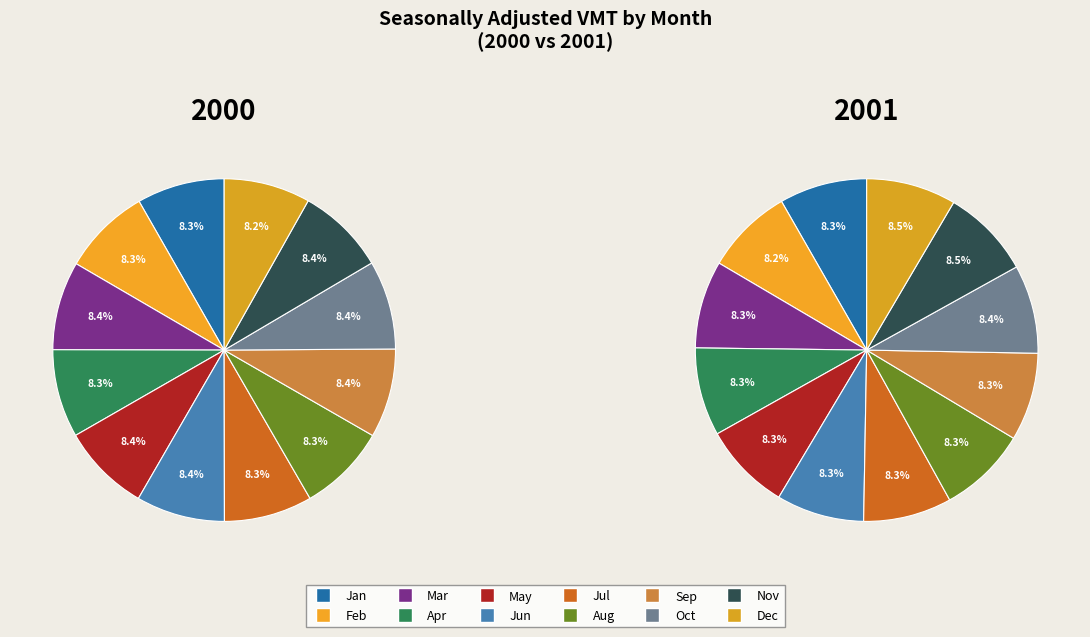

How many segments does this pie chart have?

12